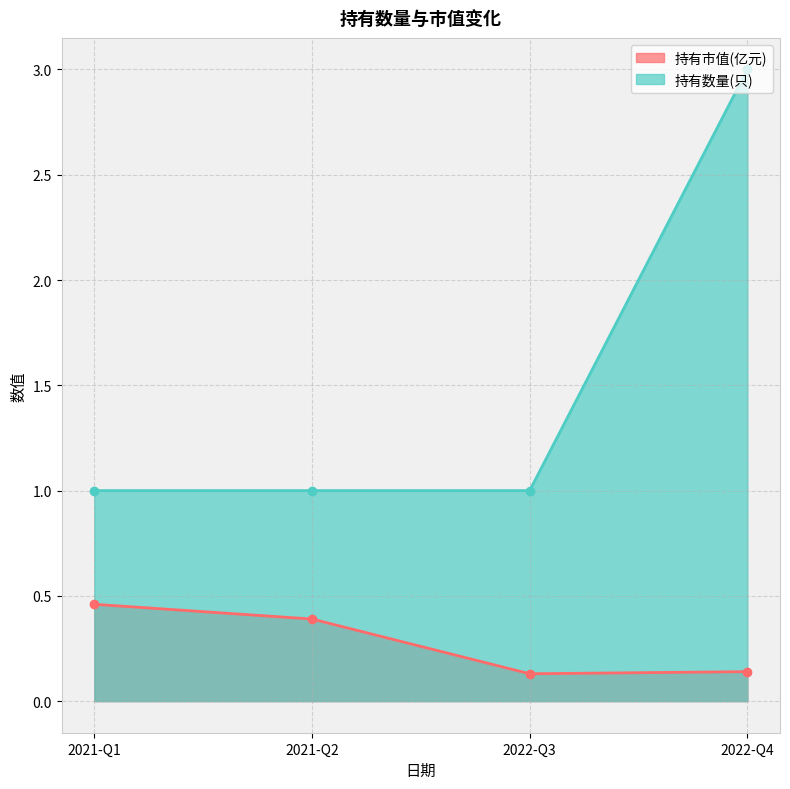

At which category is the sum across all series the highest?

2022-Q4